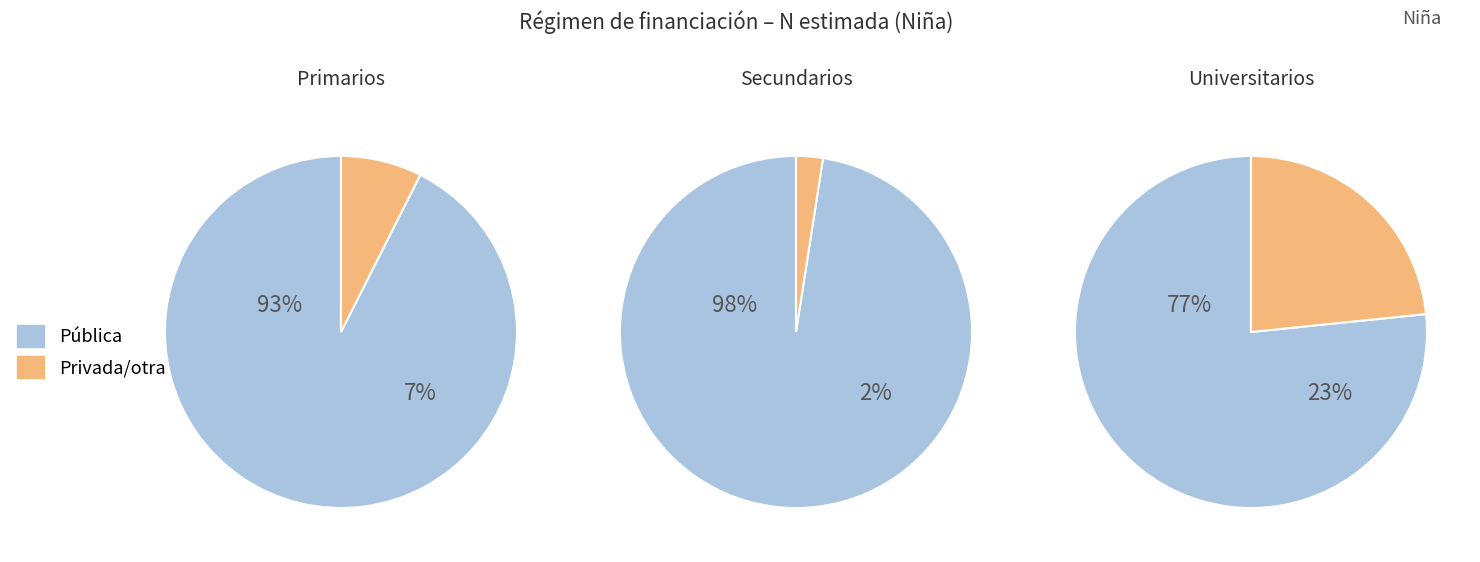

Is it true that Primarios is 14% of the pie?

False